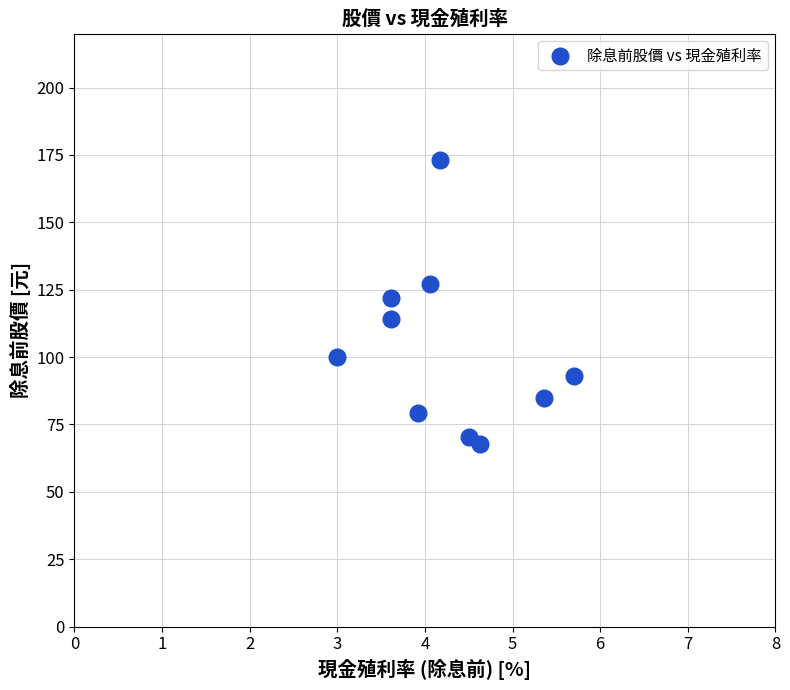

What is the range of X values (max minus min)?

2.7